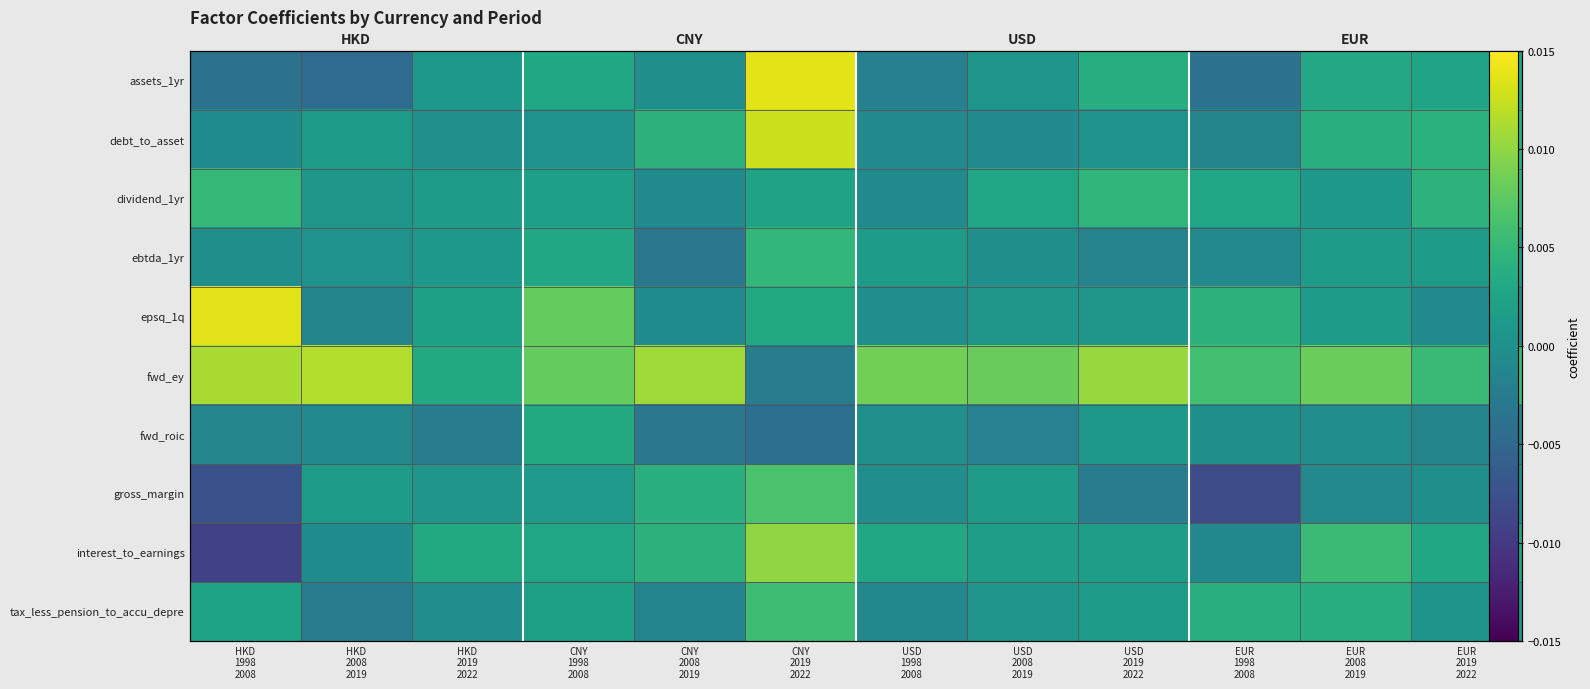

Which category has the highest value in the debt_to_asset series?

CNY 2019 2022